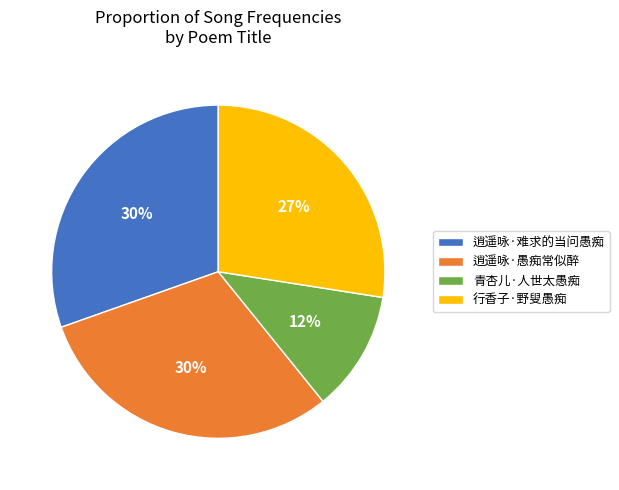

Is the sum of 行香子·野叟愚痴 and 青杏儿·人世太愚痴 greater than half?

No